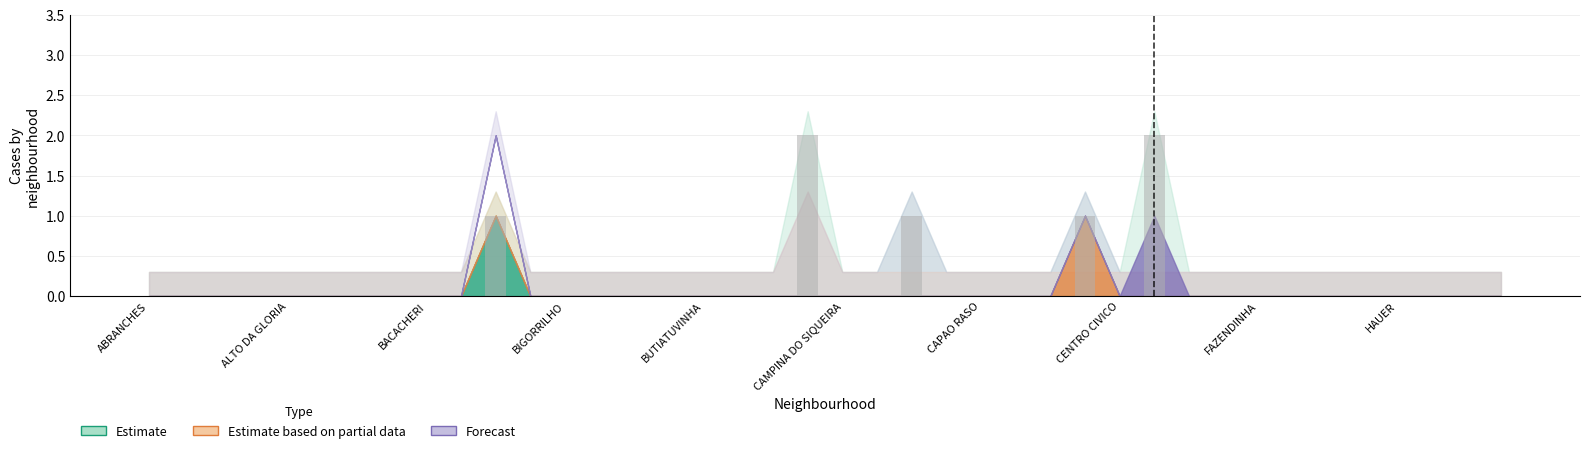

What is the sum of all values?

7